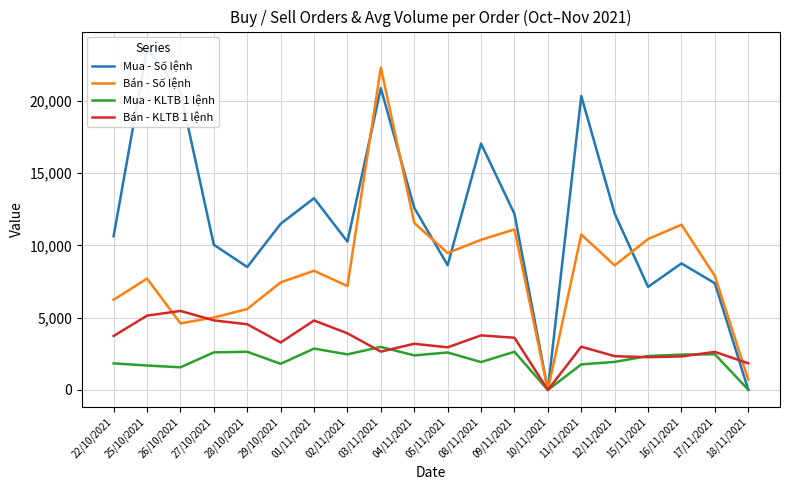

What is the highest value of the Mua - KLTB 1 lệnh series?

2978.7